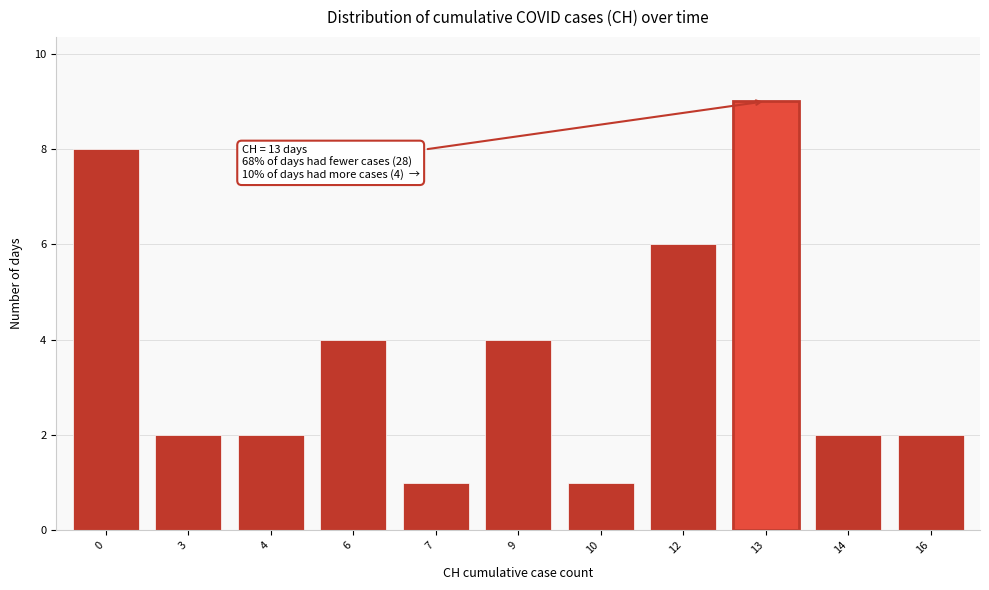

Reading left to right, extract all data points from this chart.

8	2	2	4	1	4	1	6	9	2	2